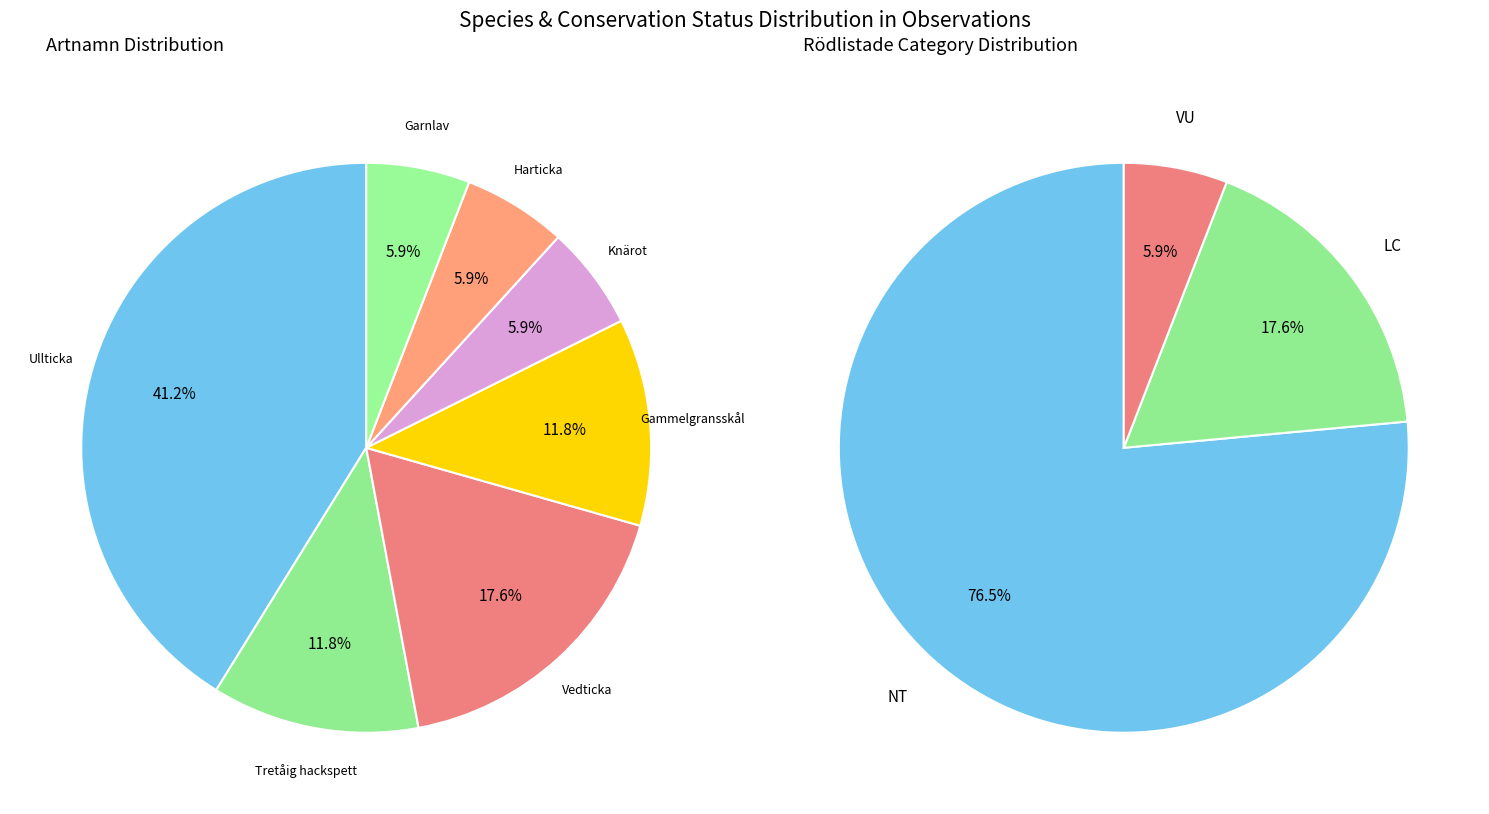

Which slice is the smallest?

Knärot